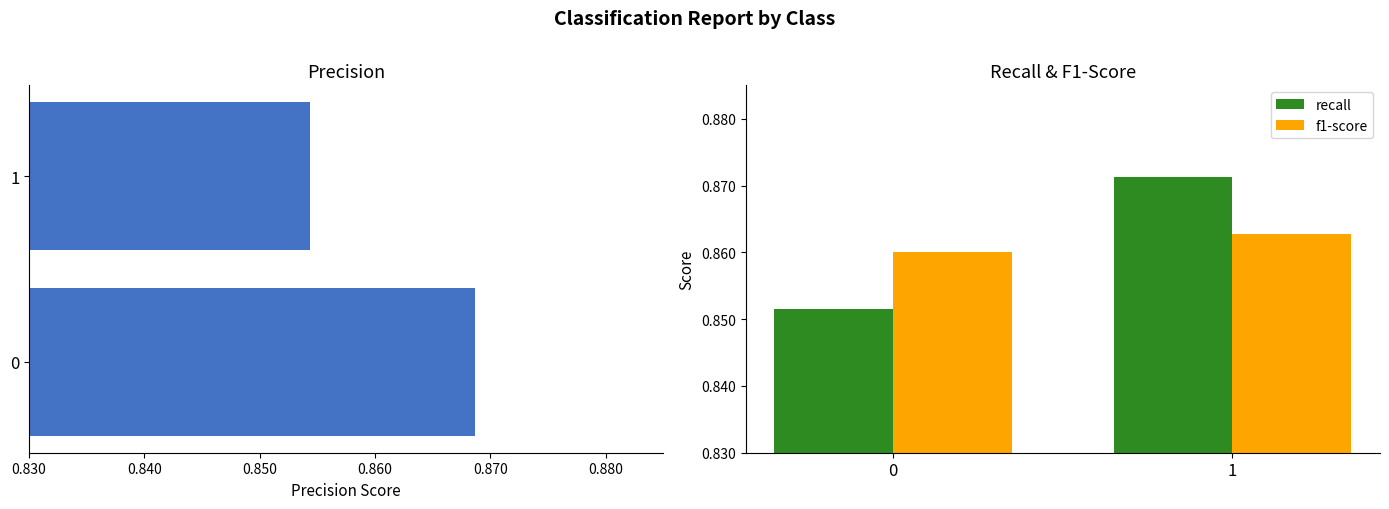

True or false: recall has a value of 1.1 at 0.

False